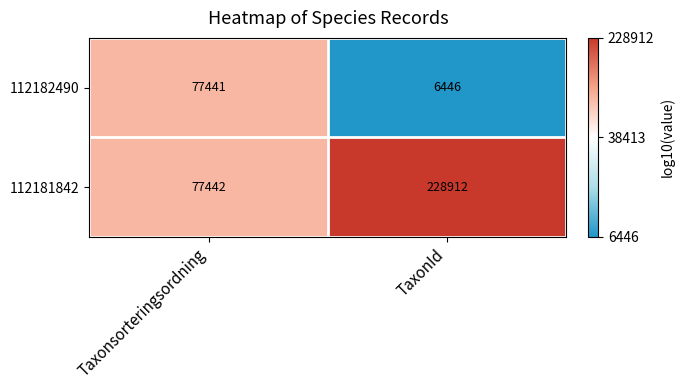

What is the total value across all series at Taxonsorteringsordning?

154883